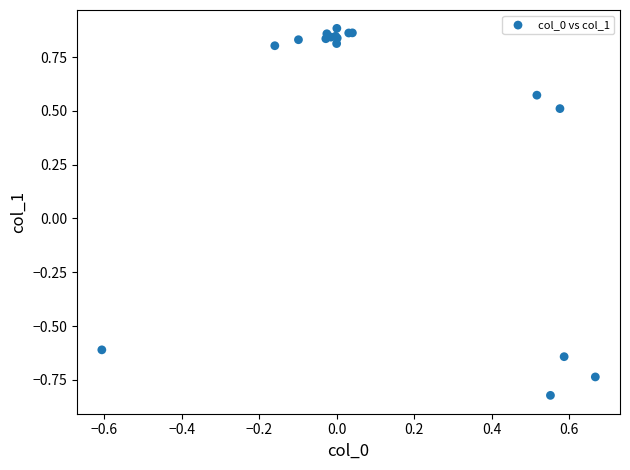

What Y value in the scatter plot is closest to 0?

0.5